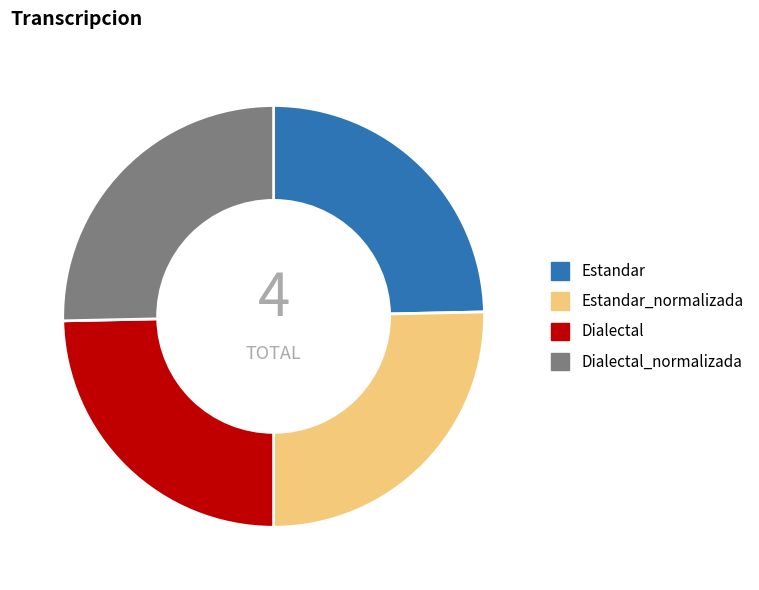

Is there a majority slice in this chart?

No